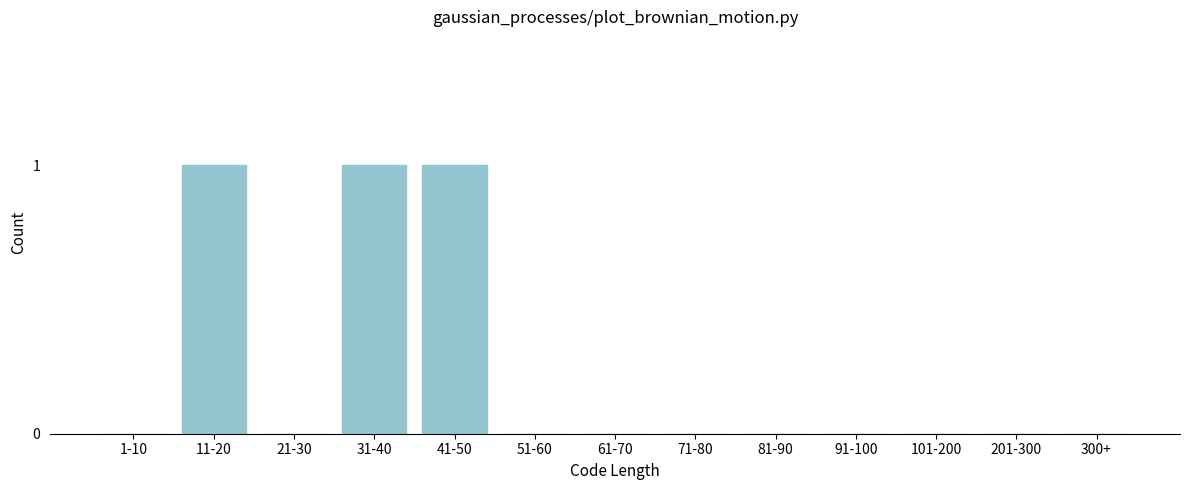

Reading right to left, extract all data points from this chart.

300+=0	201-300=0	101-200=0	91-100=0	81-90=0	71-80=0	61-70=0	51-60=0	41-50=1	31-40=1	21-30=0	11-20=1	1-10=0